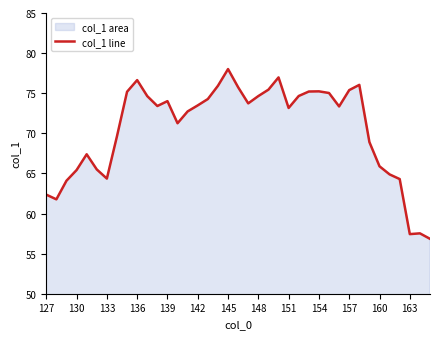

How many distinct data groups are displayed?

1